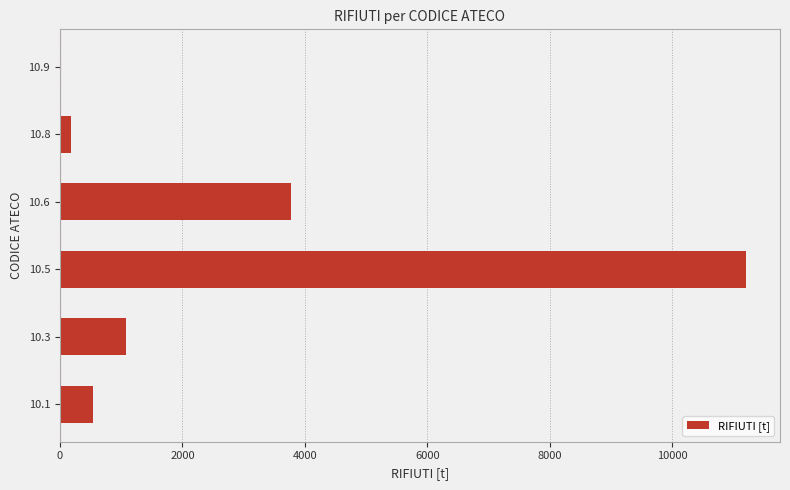

Reading bottom to top, what are all the values shown in this chart?

10.1=545.7	10.3=1086.1	10.5=11197.1	10.6=3774.0	10.8=181.9	10.9=15.4